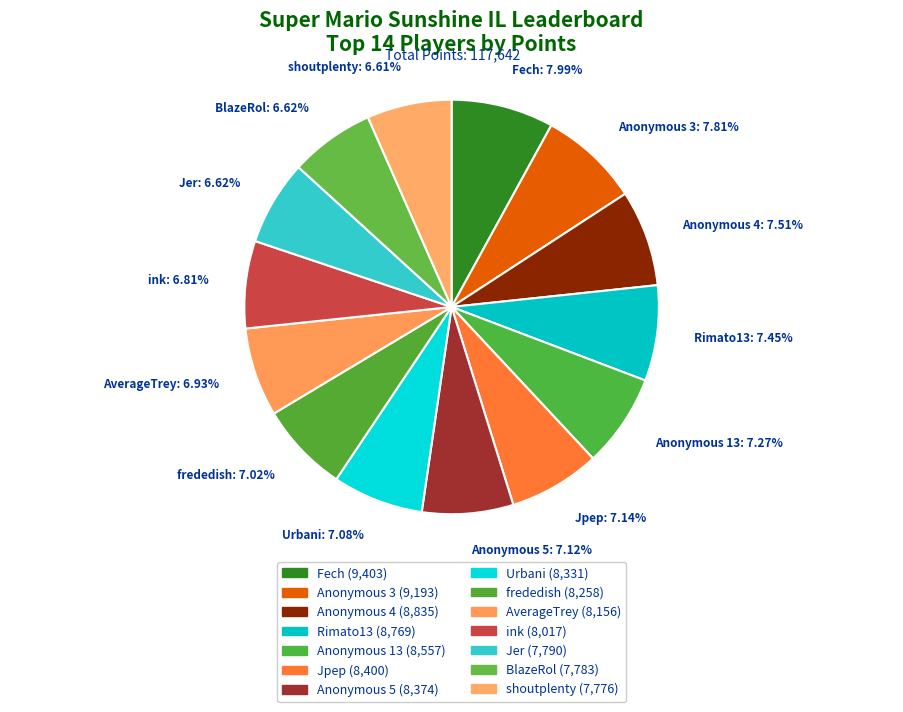

To the nearest percent, what is the combined percentage of Jpep and shoutplenty?

14%